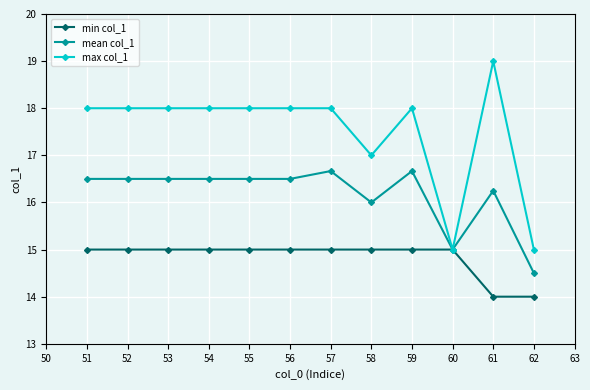

What is the value of the max col_1 point at the 10th from the left?

15.0